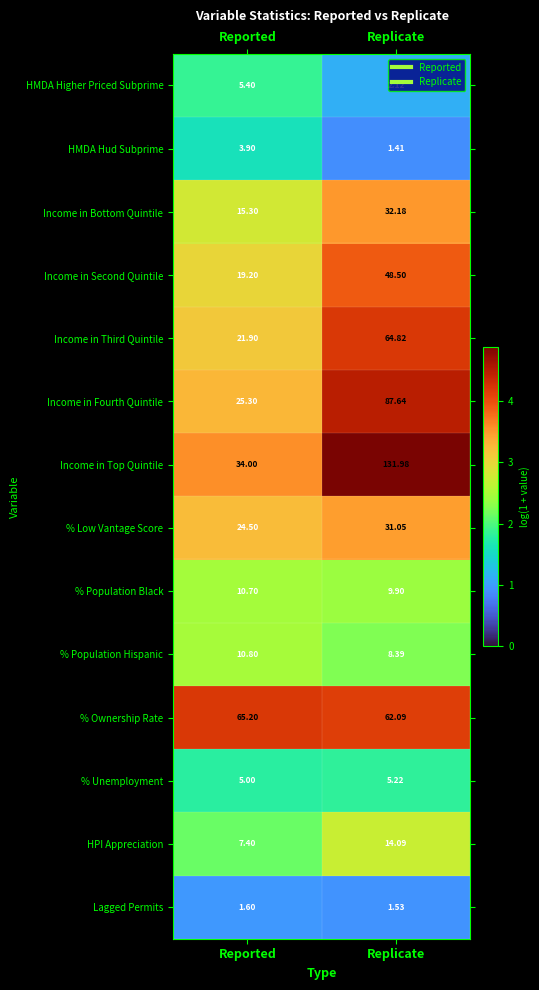

Where does the % Population Black series first go above 10?

Reported